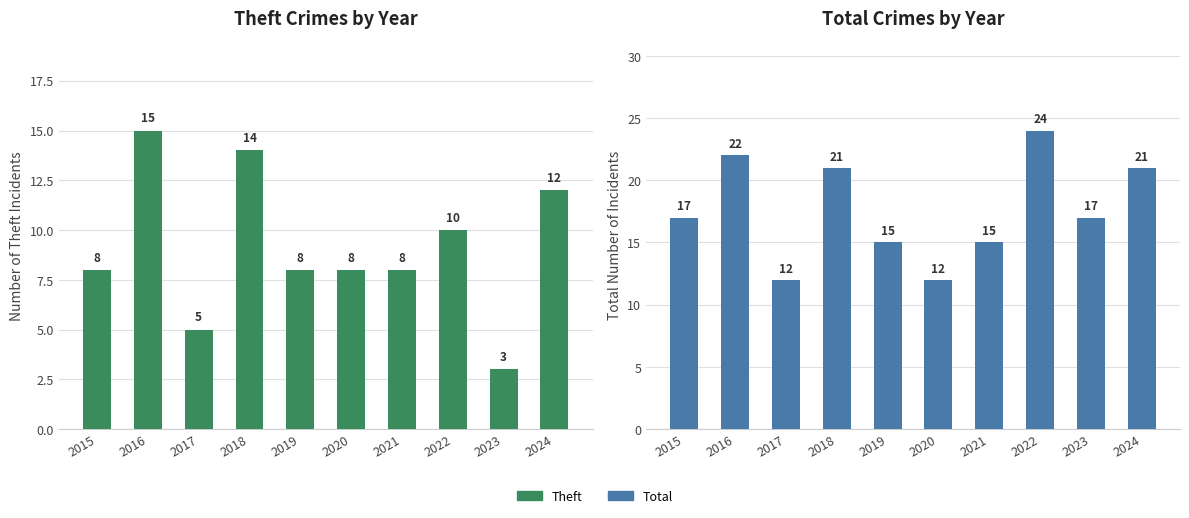

List the labels in order of Theft value, largest first.

2016, 2018, 2024, 2022, 2015, 2019, 2020, 2021, 2017, 2023